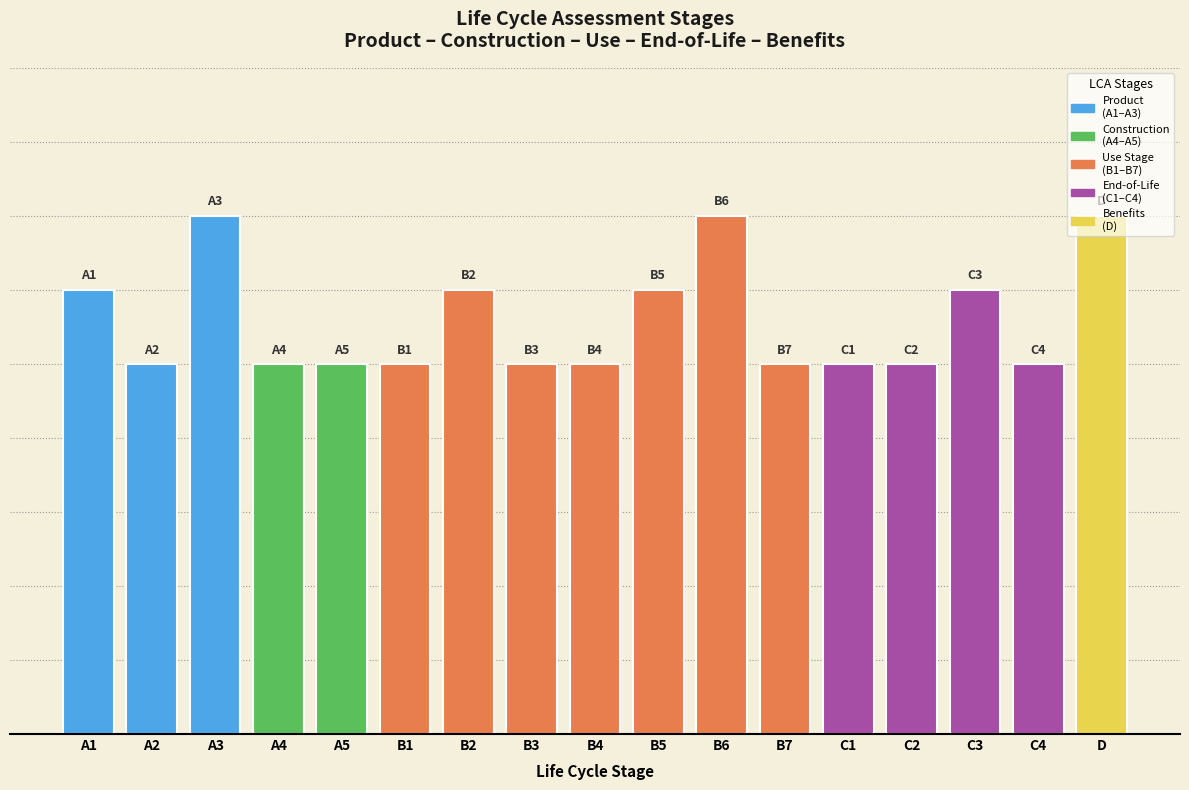

What value does the data have at B4?

5